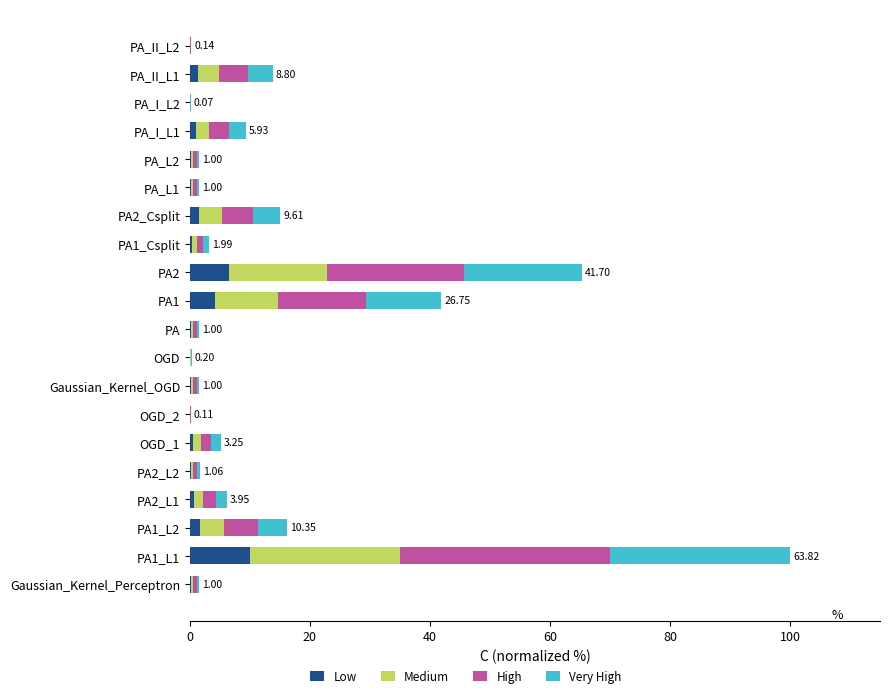

At which category is the sum across all series the highest?

PA1_L1